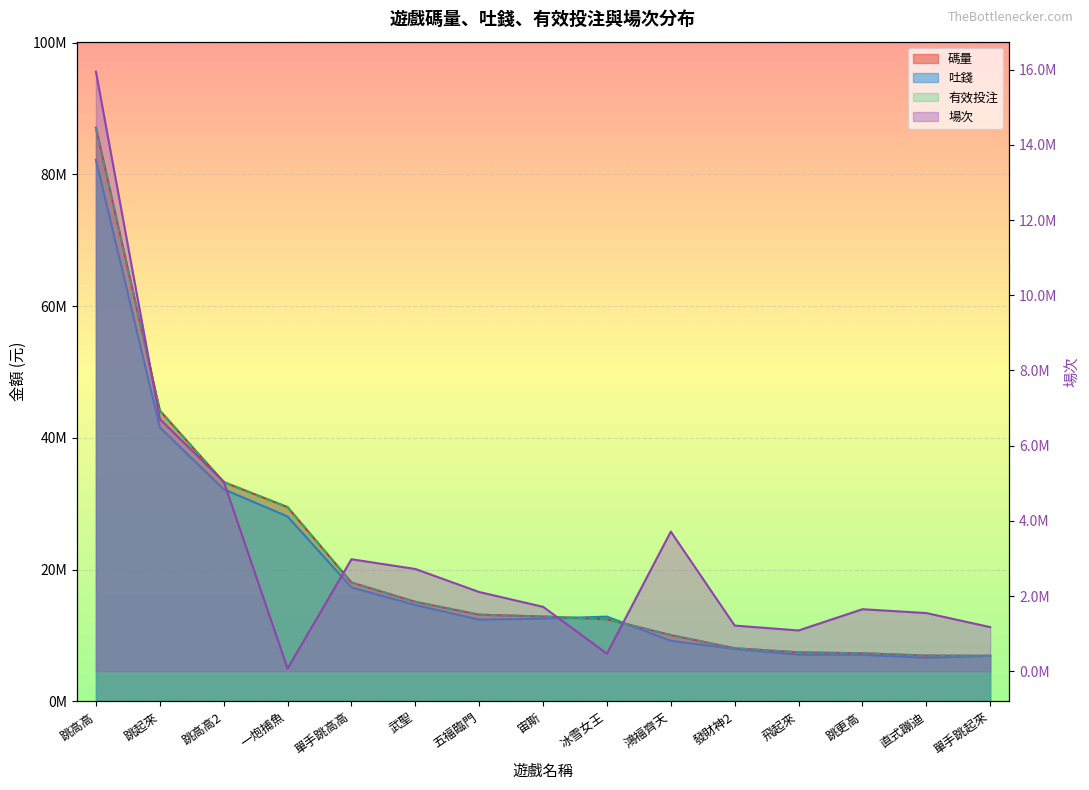

How many data points in 吐錢 are above 12540192?

8